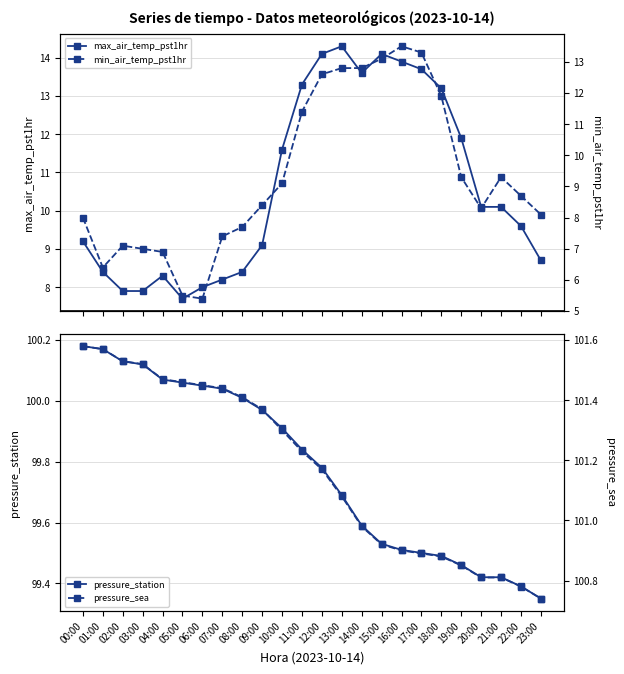

Is the value of pressure_sea at 03:00 greater than the value of max_air_temp_pst1hr at 10:00?

Yes